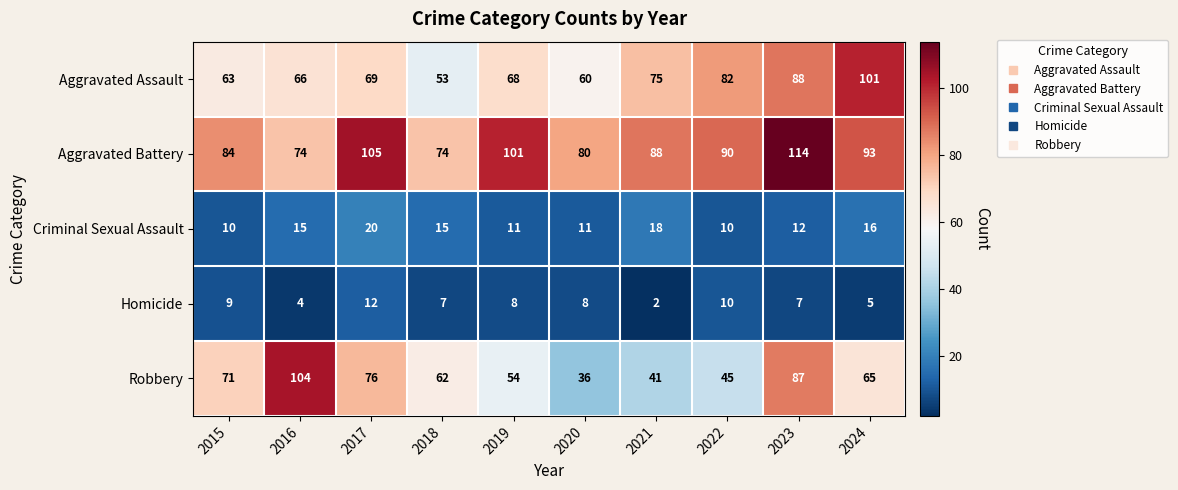

At which category does the chart reach its minimum across all series?

2021